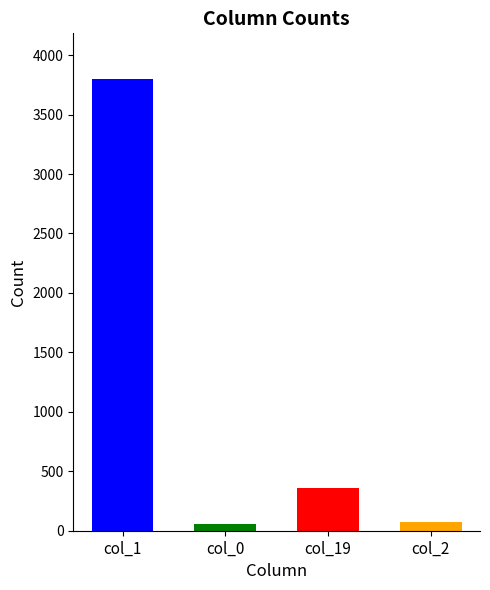

What is the label of the 2nd bar from the left?

col_0